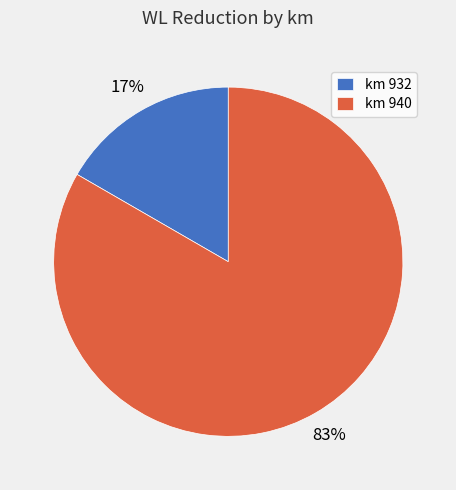

Is the sum of km 932 and km 940 greater than half?

Yes